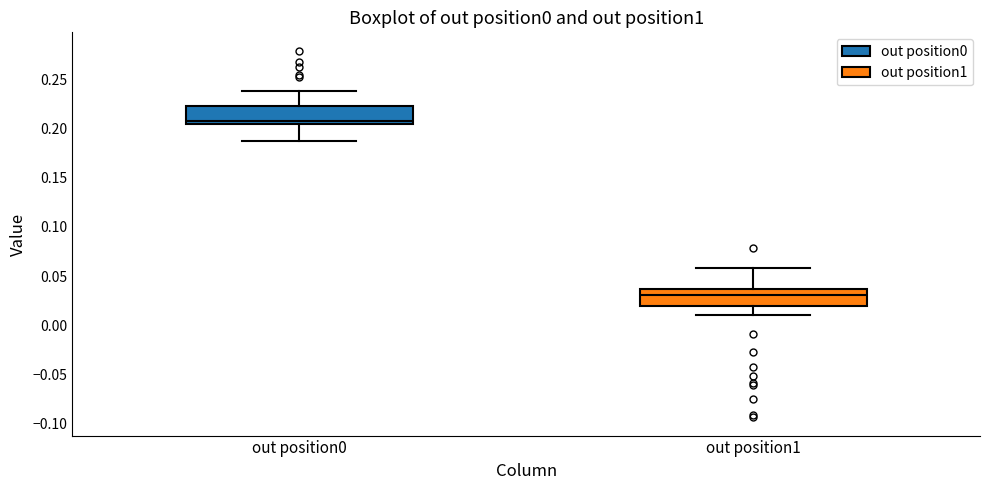

Reading left to right, read every box against the y-axis: the position of its median line, the range the box covers, and the ends of its whiskers. The values are not printed on the chart, so give them approximately, as read against the axis.

out position0: median 0.210, box 0.205 to 0.225, whiskers 0.190 to 0.240
out position1: median 0.030, box 0.020 to 0.035, whiskers 0.010 to 0.060